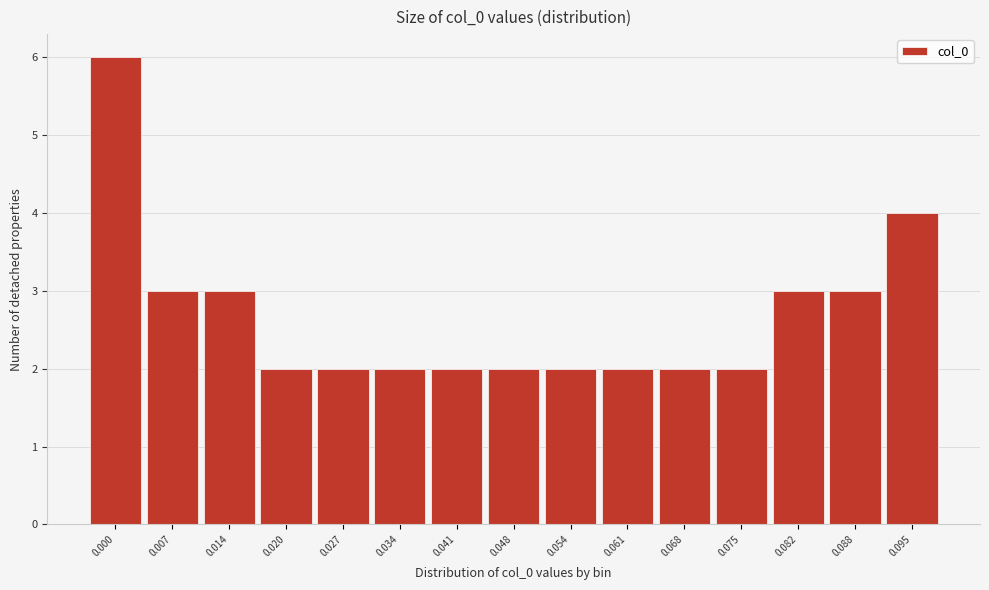

Reading left to right, list all the values displayed in this chart.

0.000=6	0.007=3	0.014=3	0.020=2	0.027=2	0.034=2	0.041=2	0.048=2	0.054=2	0.061=2	0.068=2	0.075=2	0.082=3	0.088=3	0.095=4